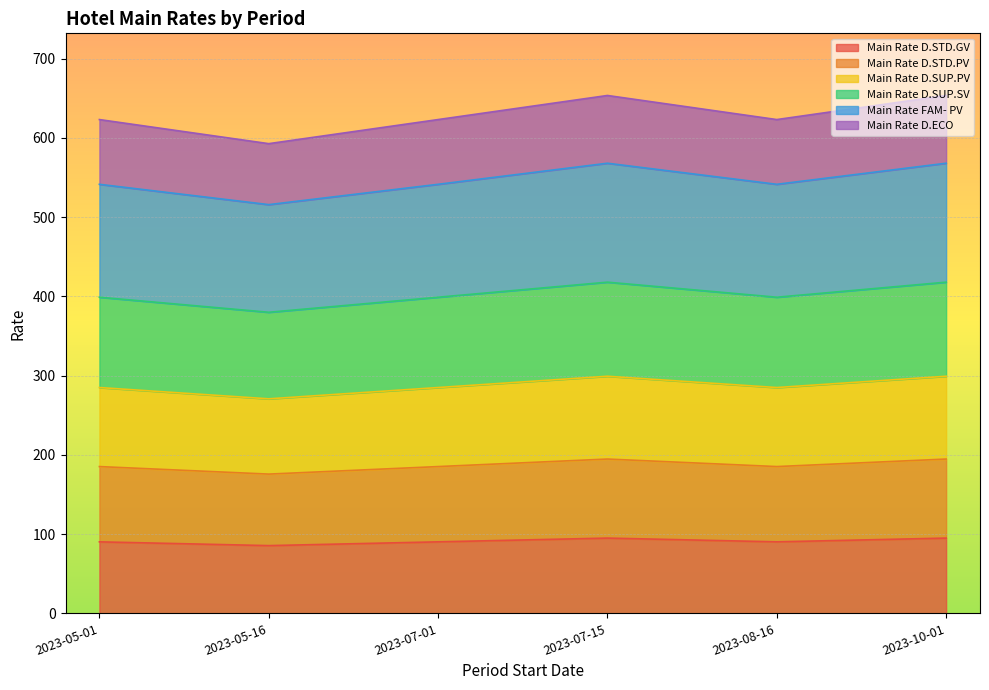

Does the chart display data point markers on the line(s)?

No